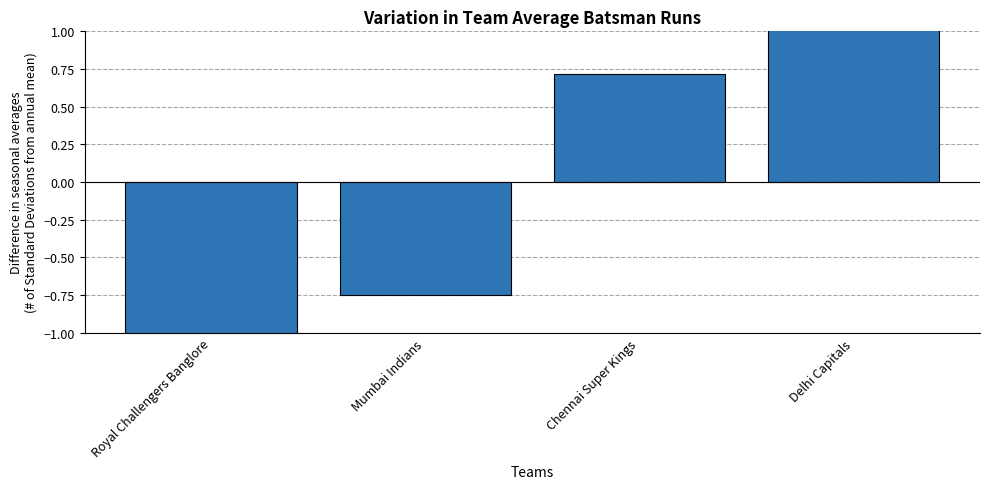

What is the difference between the maximum and minimum values?

2.4